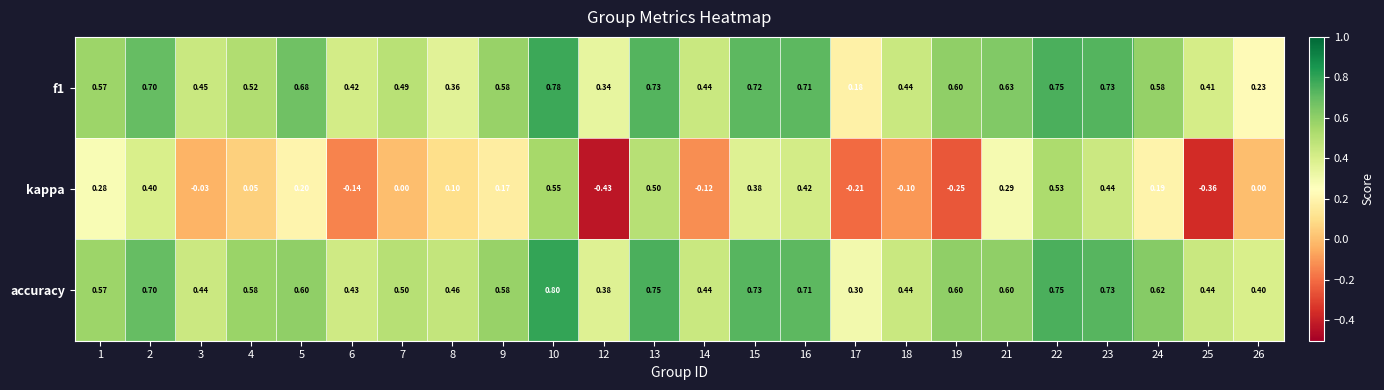

Between 9 and 16, which series saw the biggest shift?

kappa